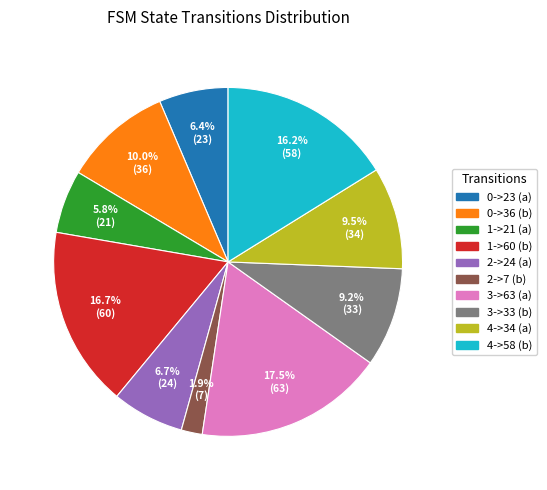

Which category has the smallest portion of the pie?

2->7 (b)